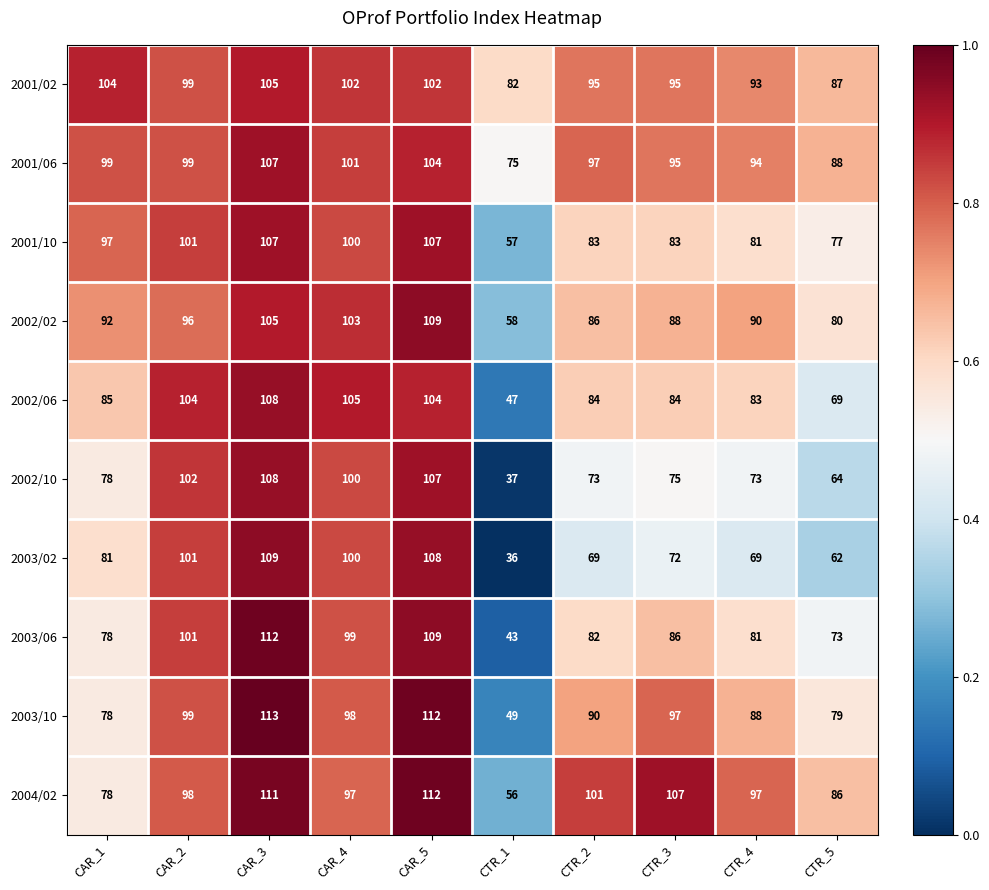

Which series has the largest range (max minus min)?

2003/02